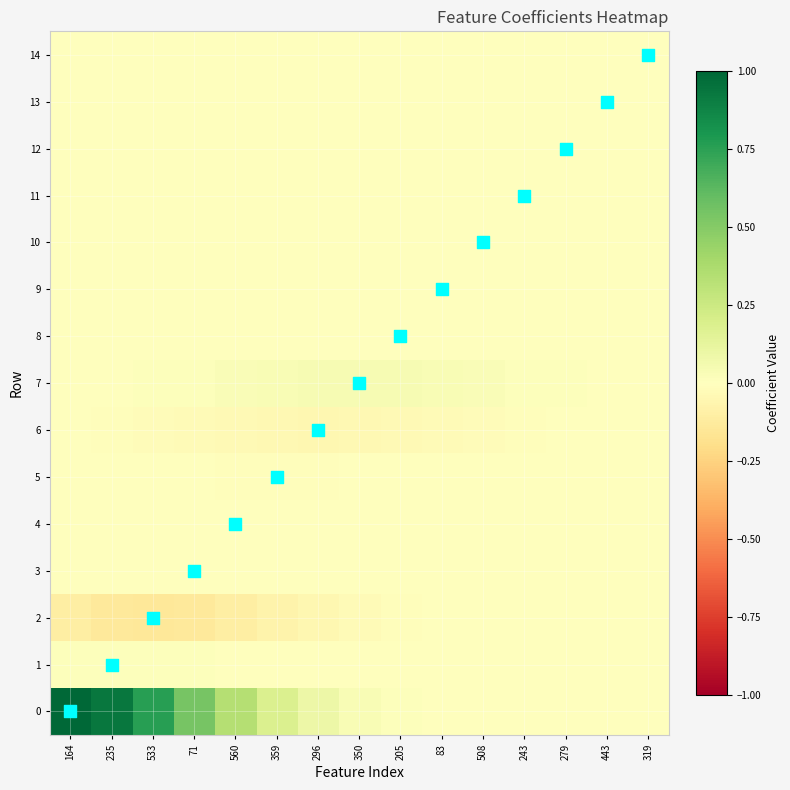

Which label corresponds to the largest value in the chart?

164